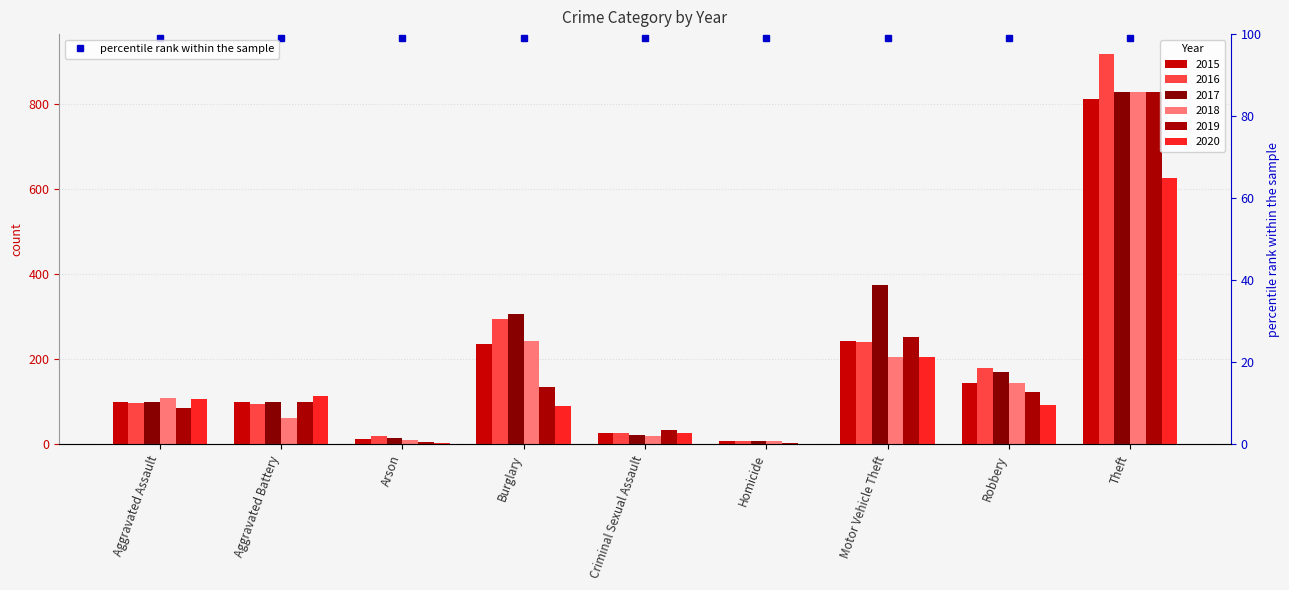

What position from the right is Arson?

7